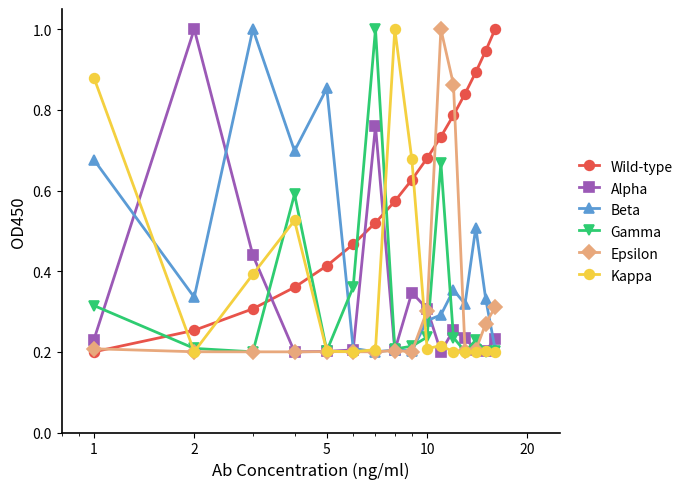

In Epsilon, how many points are lower than both neighbors (excluding endpoints)?

4